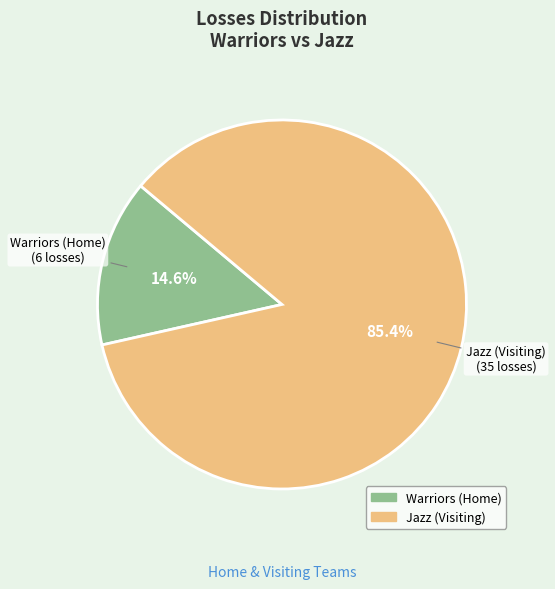

To the nearest percent, what is the difference between the largest and smallest slice percentages?

71%